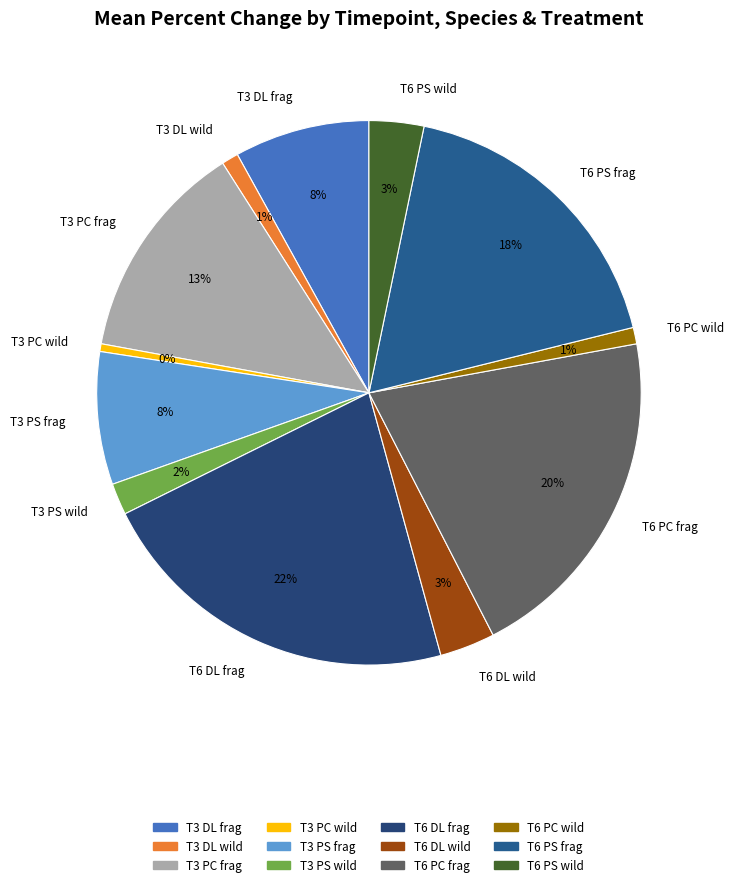

What percentage is the T6 PS frag slice, to the nearest percent?

18%